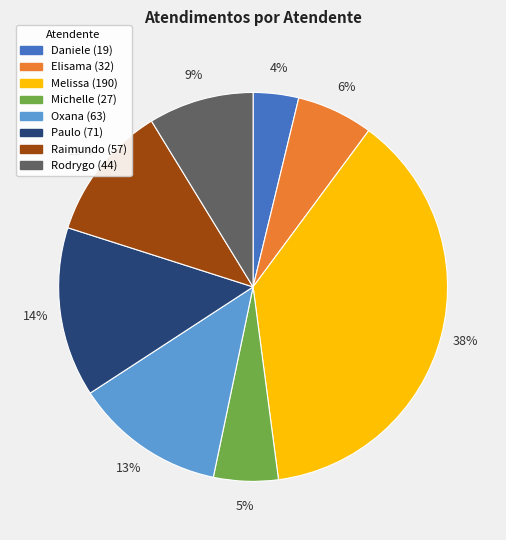

Is there any slice that represents more than half of the pie?

No